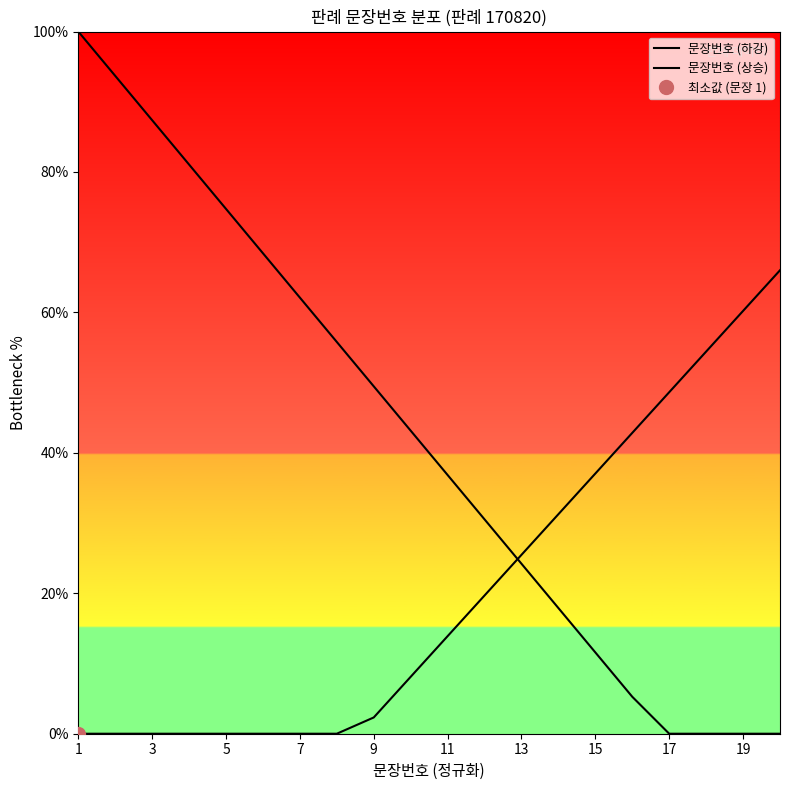

True or false: 문장번호 (상승) and 문장번호 (하강) intersect in this chart.

True